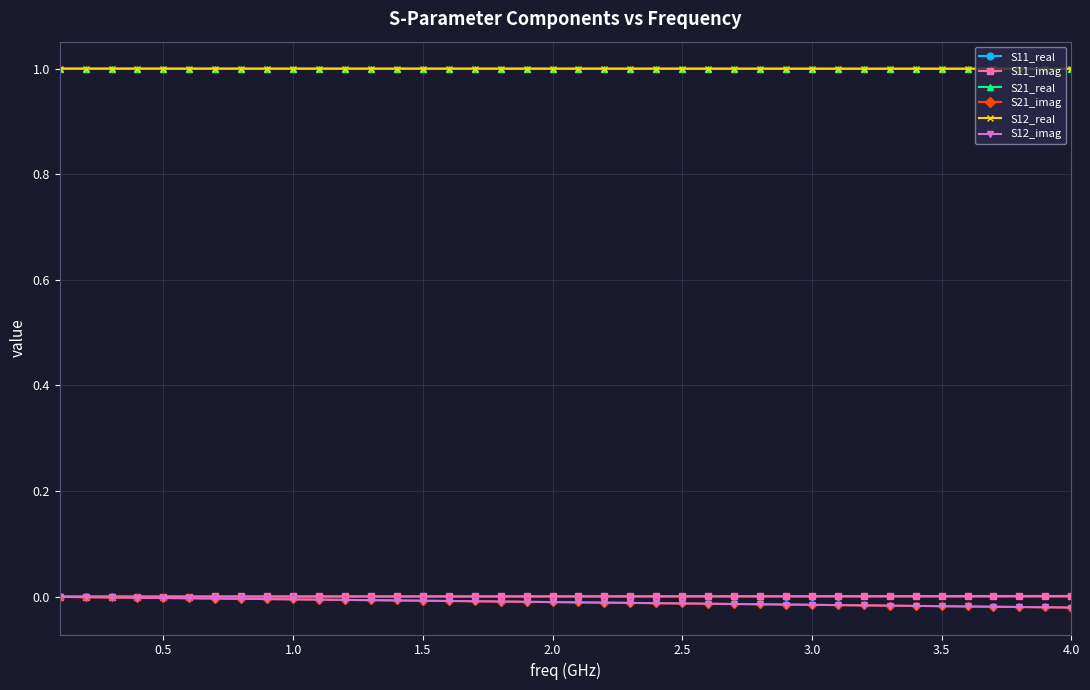

Which series has the largest range (max minus min)?

S12_imag